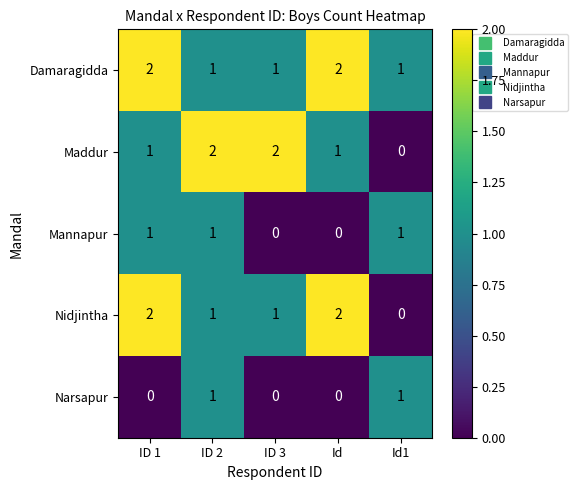

What is the sum of all Maddur values?

6